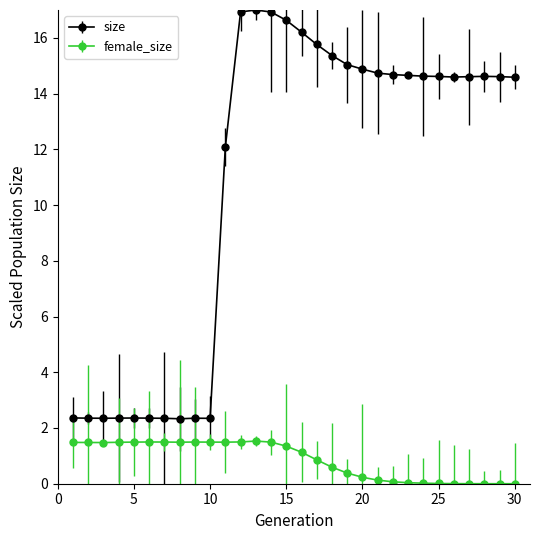

What is the average value of the female_size series?

0.9